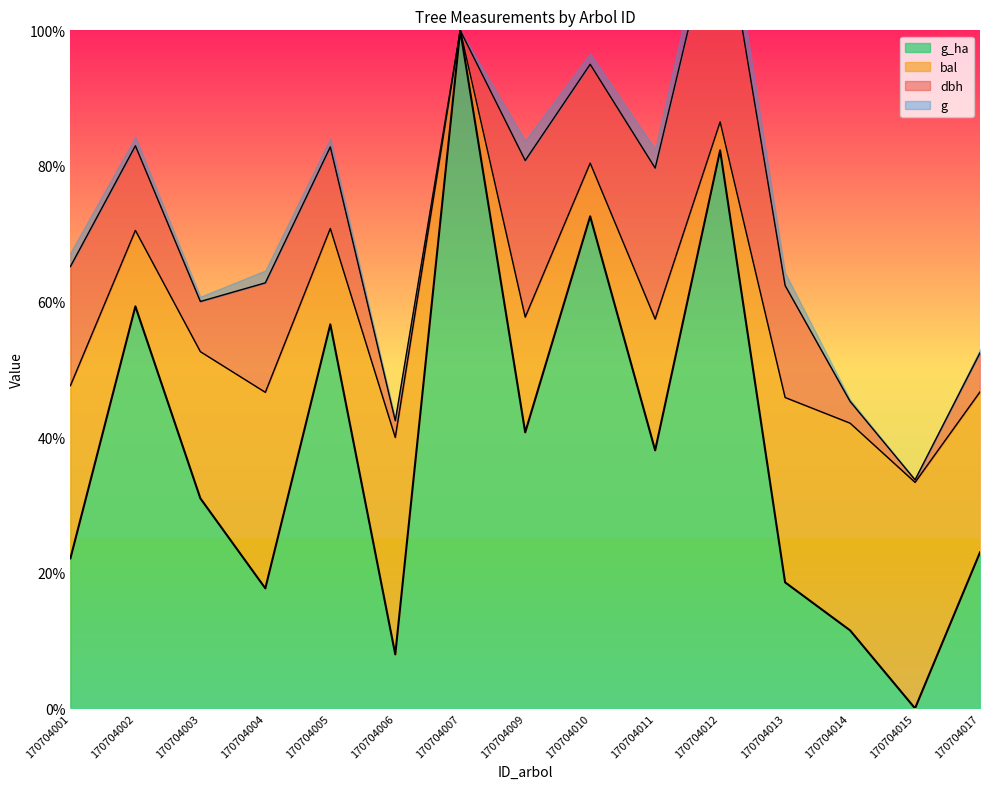

Which category has the lowest value across all series?

170704015